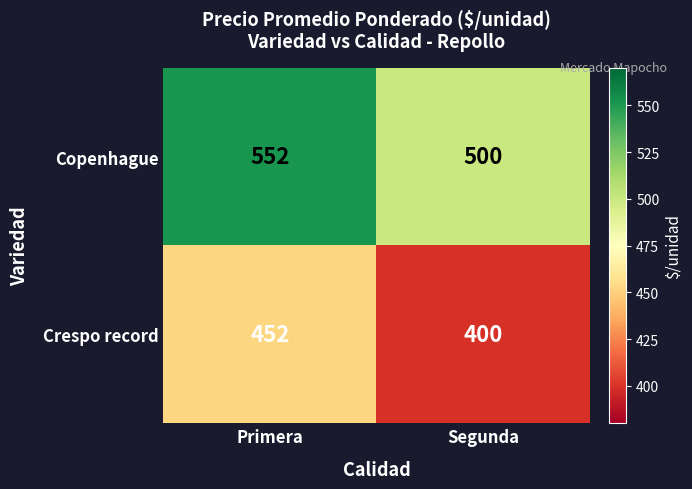

Reading left to right, transcribe all the data shown in this chart.

Copenhague: 552	500
Crespo record: 452	400